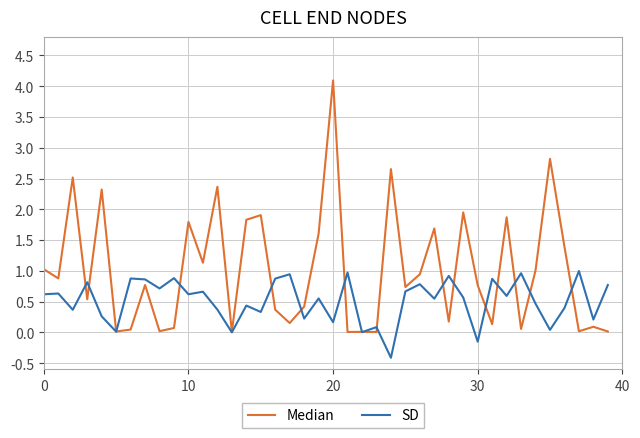

Rank the series by their maximum value, from highest to lowest.

Median, SD